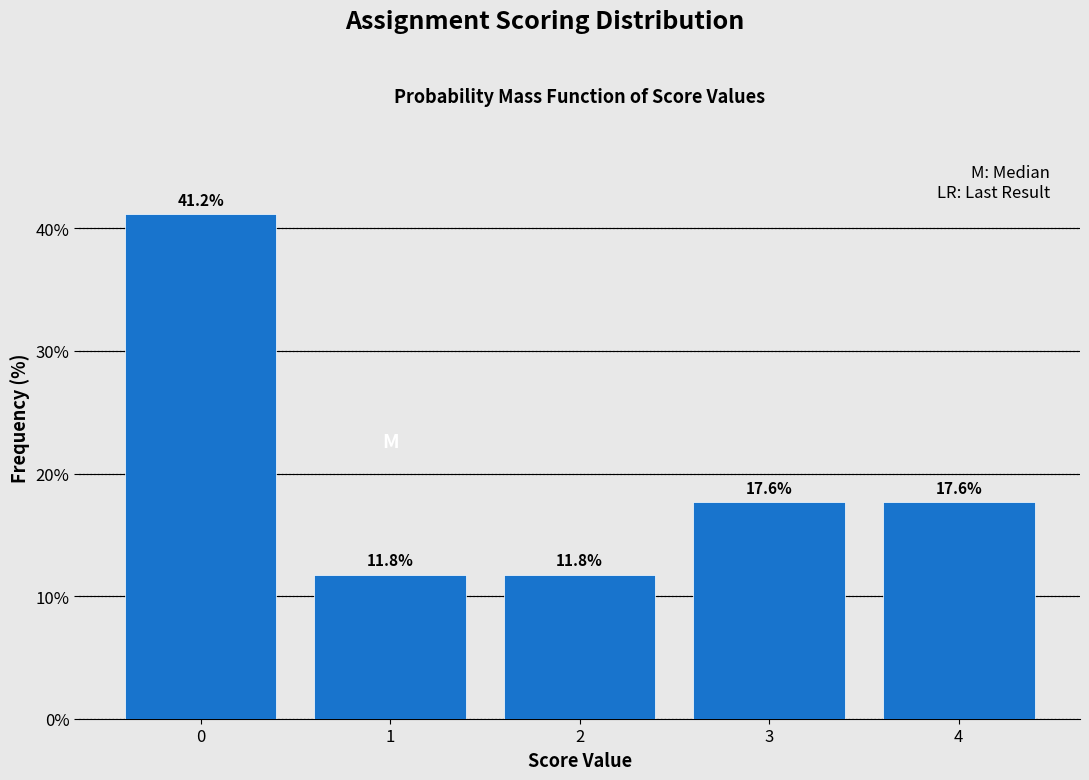

Reading left to right, transcribe all the data shown in this chart.

41.2	11.8	11.8	17.6	17.6